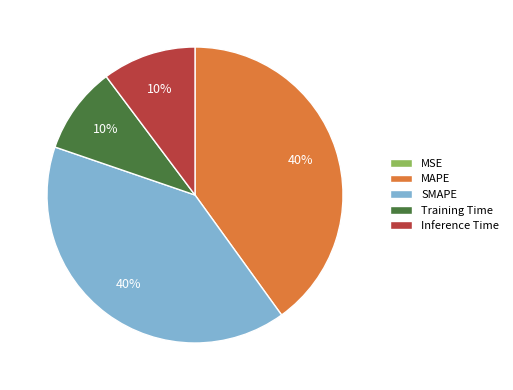

Does any single category account for the majority?

No